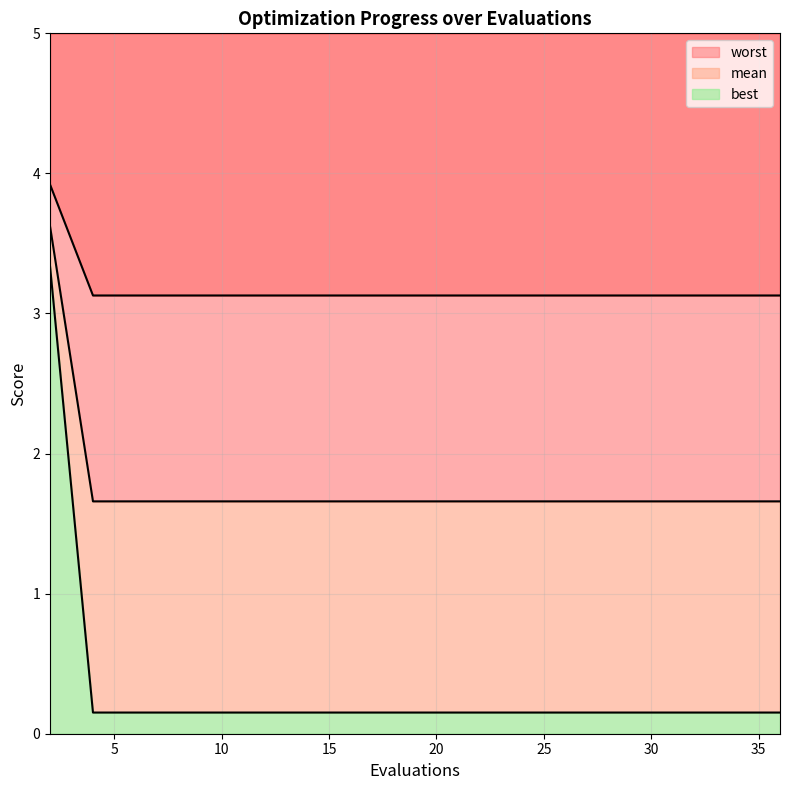

At which label does worst reach its peak?

2